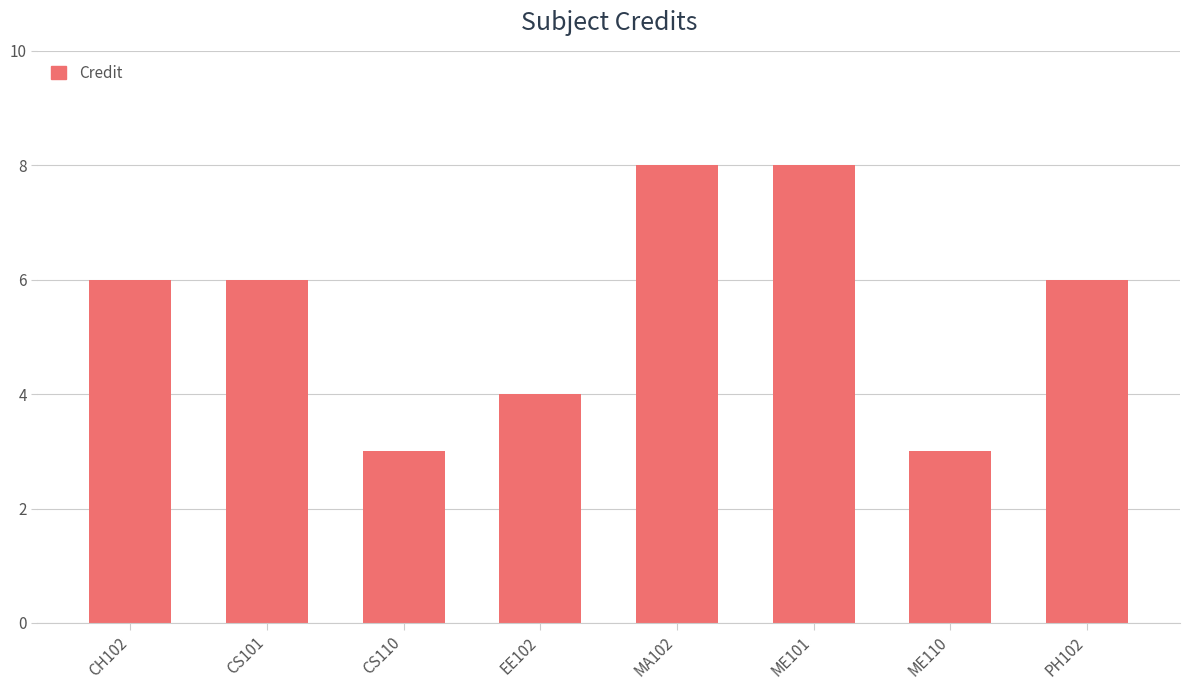

What is the difference between the values at CS101 and EE102?

2